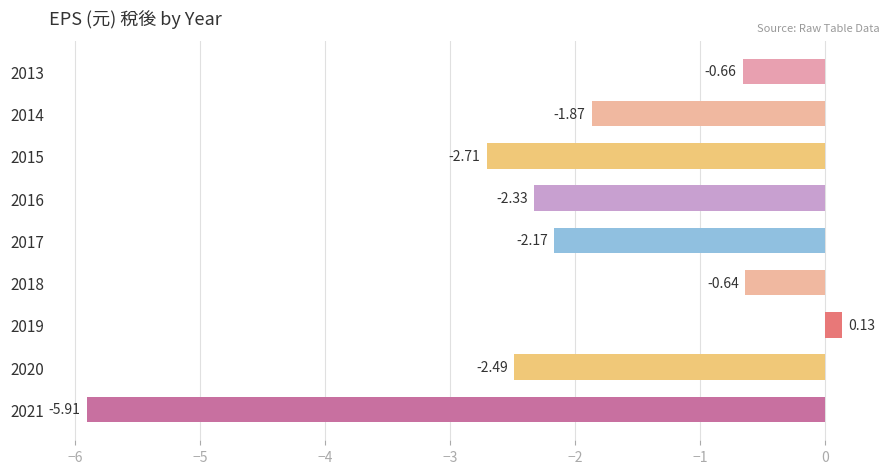

Which label corresponds to the largest value in the chart?

2019